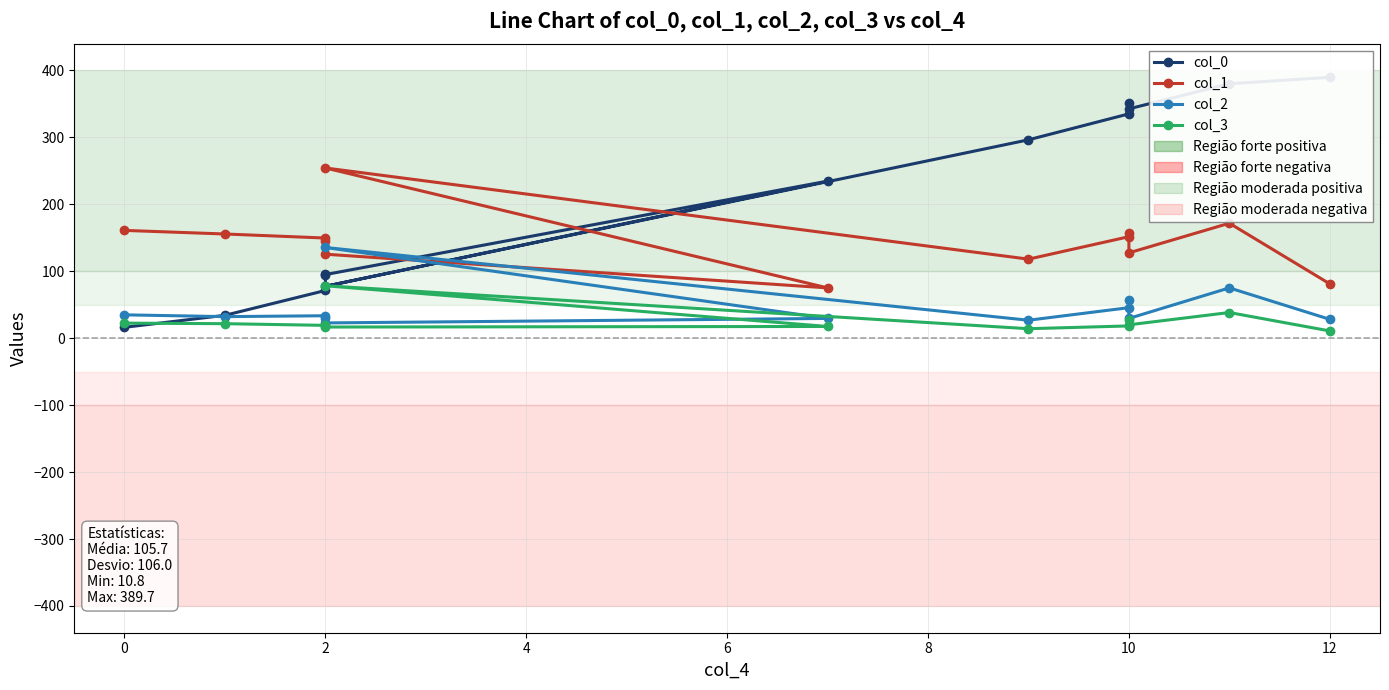

In col_3, how many points are higher than both neighbors (excluding endpoints)?

3